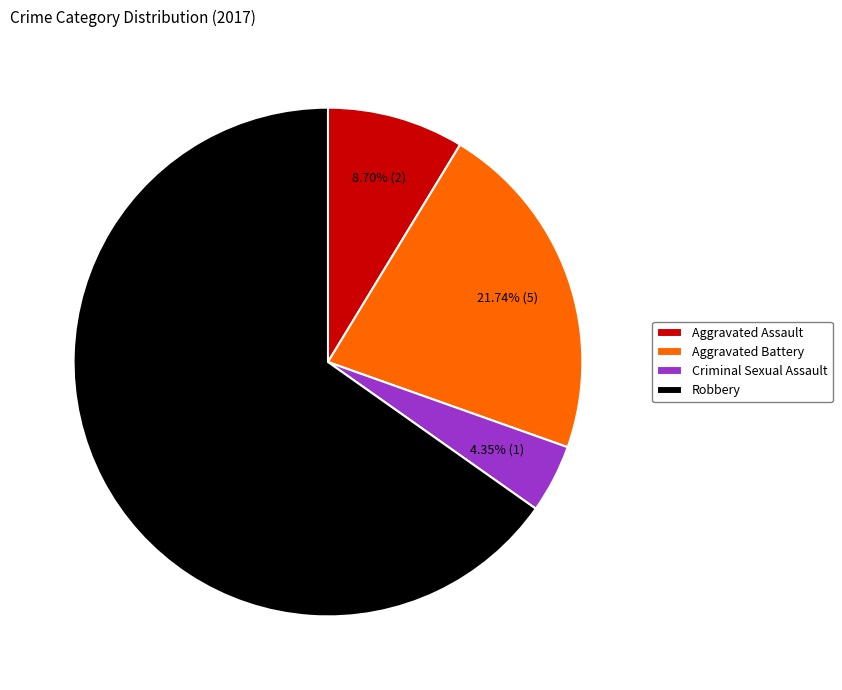

Is it true that Aggravated Assault is 9% of the pie?

True